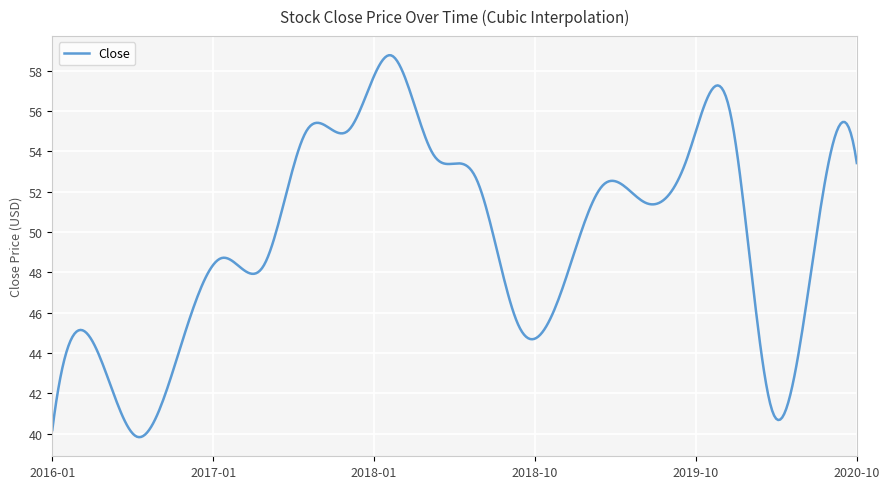

What is the difference between the maximum and minimum values?

18.9